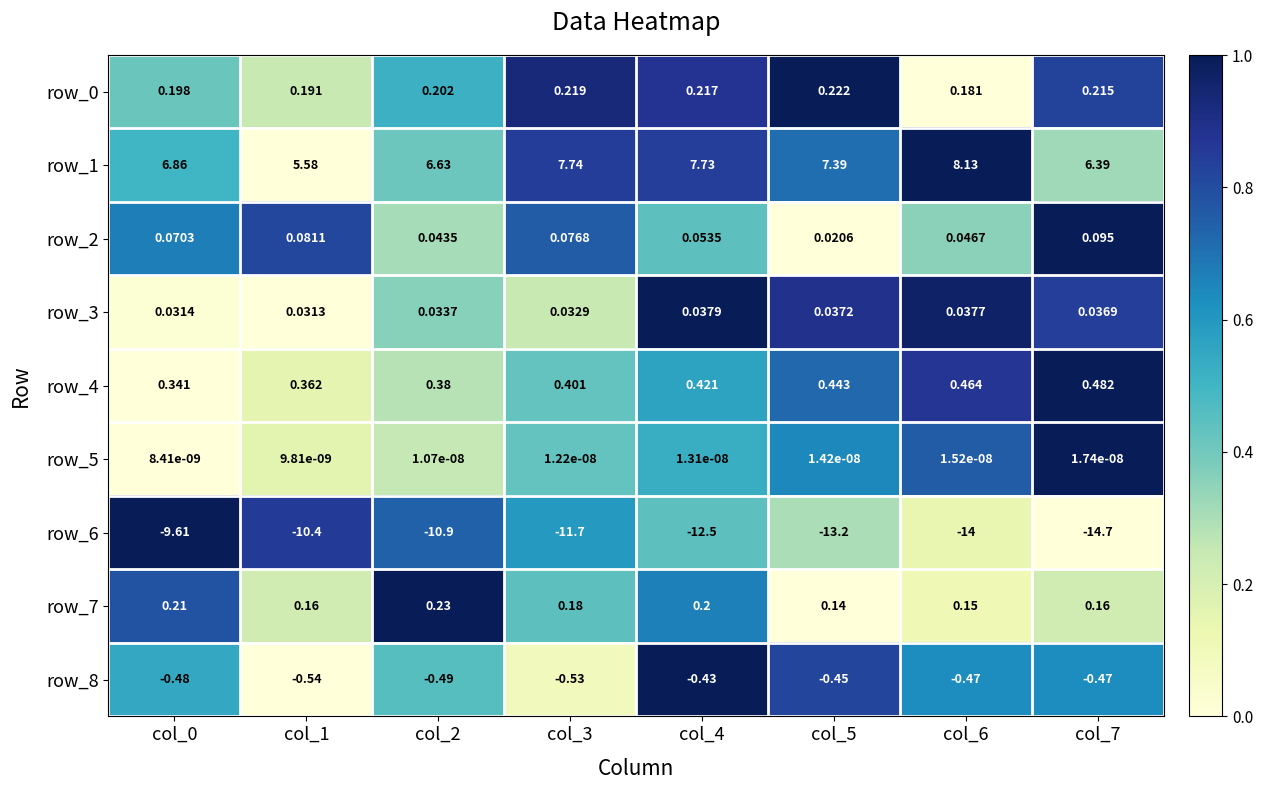

Which label corresponds to the smallest value in the chart?

col_7